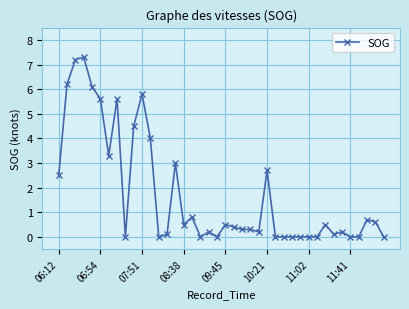

Count the number of data series in this chart.

1